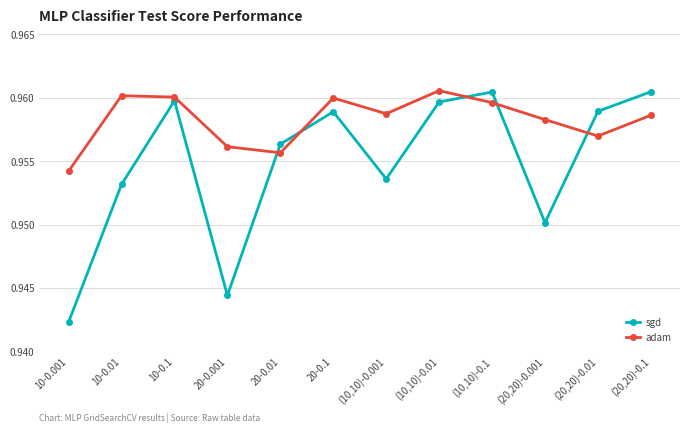

Is it true that adam equals 1.3 at 10-0.01?

False